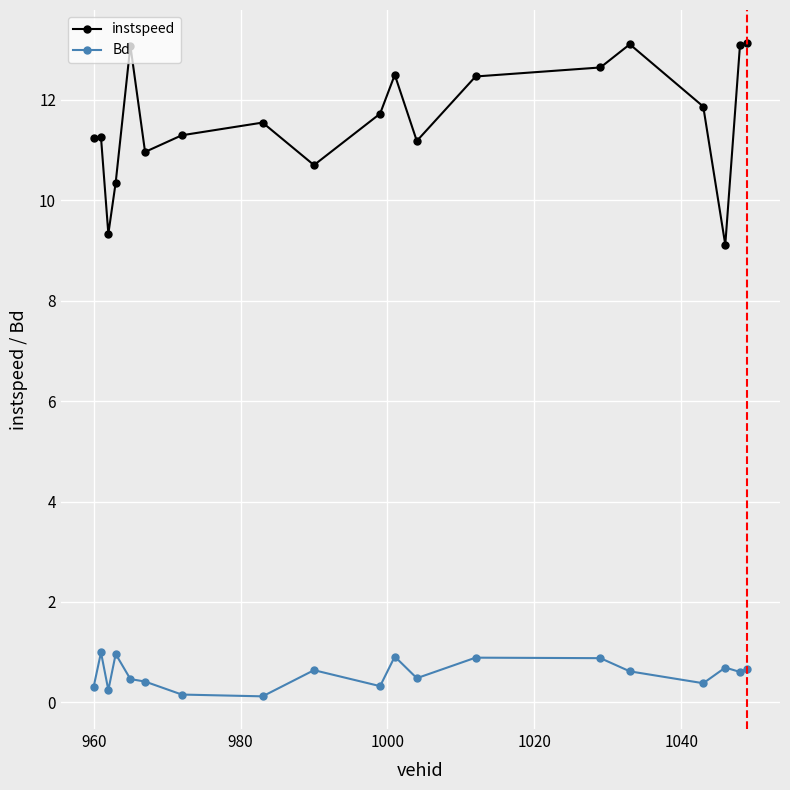

True or false: instspeed and Bd cross at least once.

False